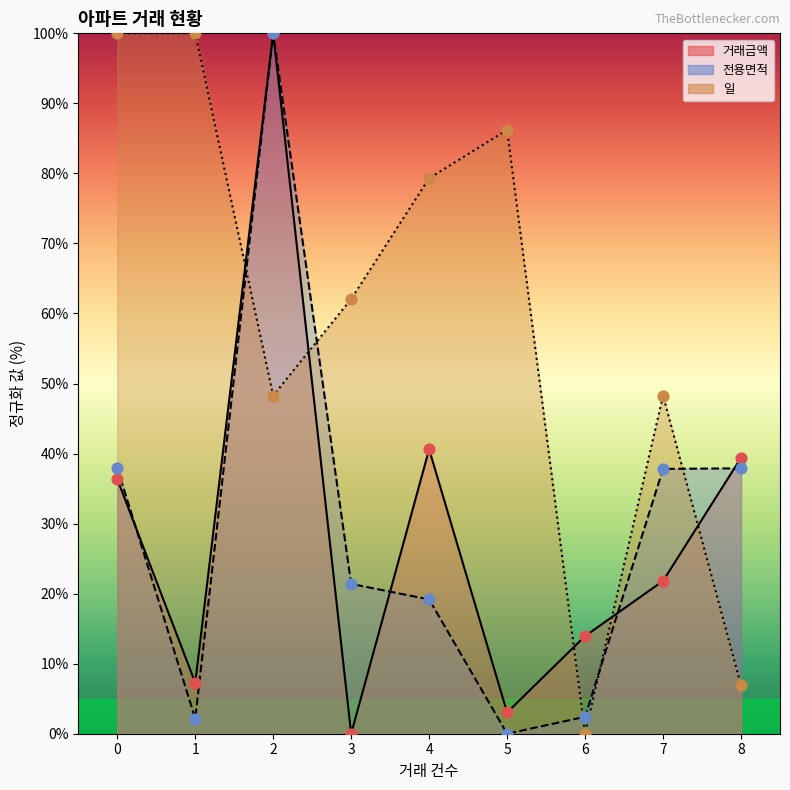

Which series has the largest total across all categories?

일